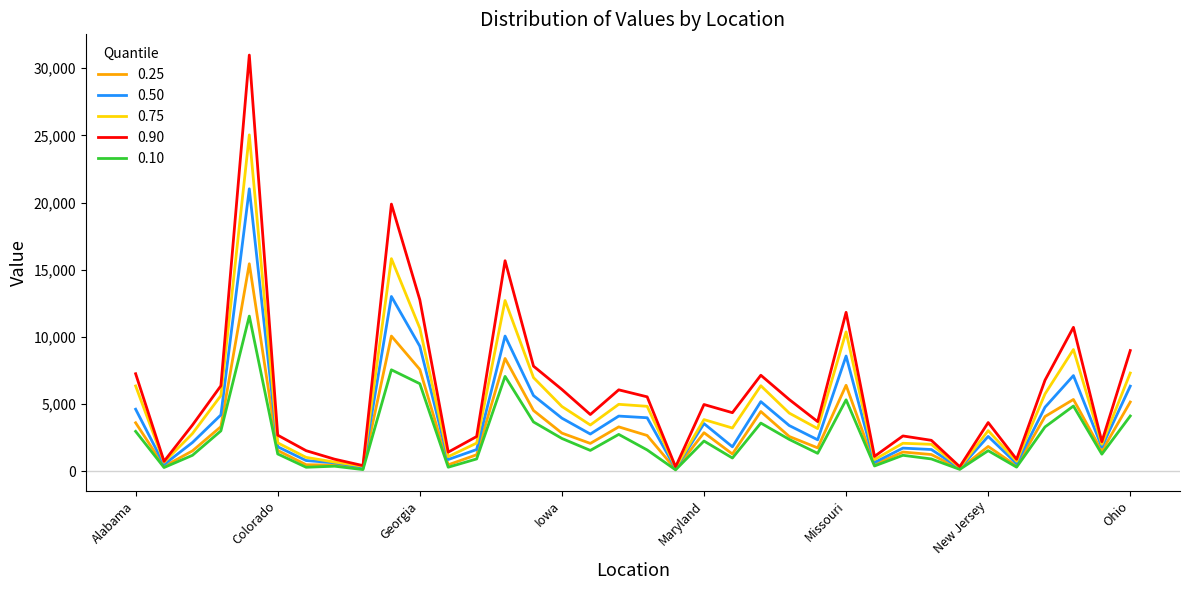

What is the greatest value displayed?

30979